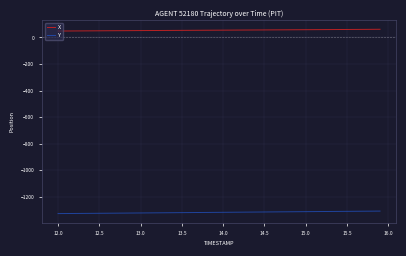

Which series has the largest total across all categories?

X